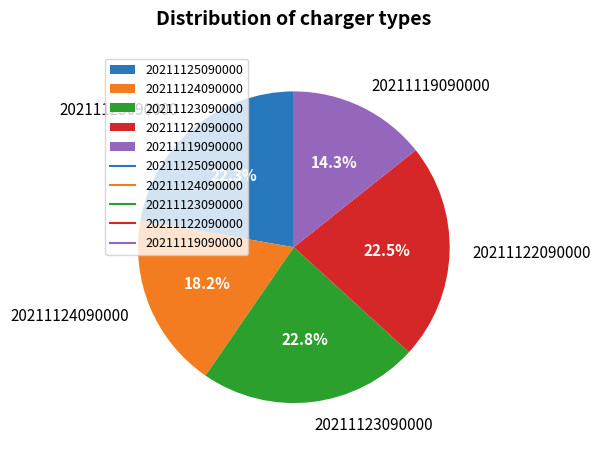

What is the ratio of the value at 20211125090000 to the value at 20211123090000?

1.0